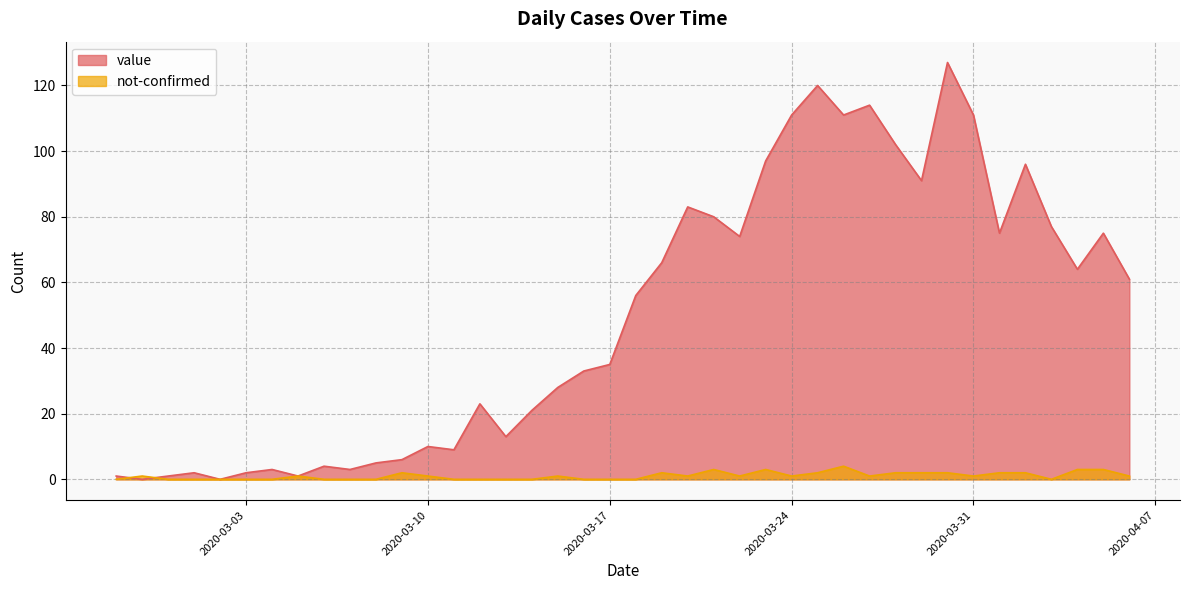

Rank the series at 2020-04-02 from lowest to highest value.

not-confirmed, value